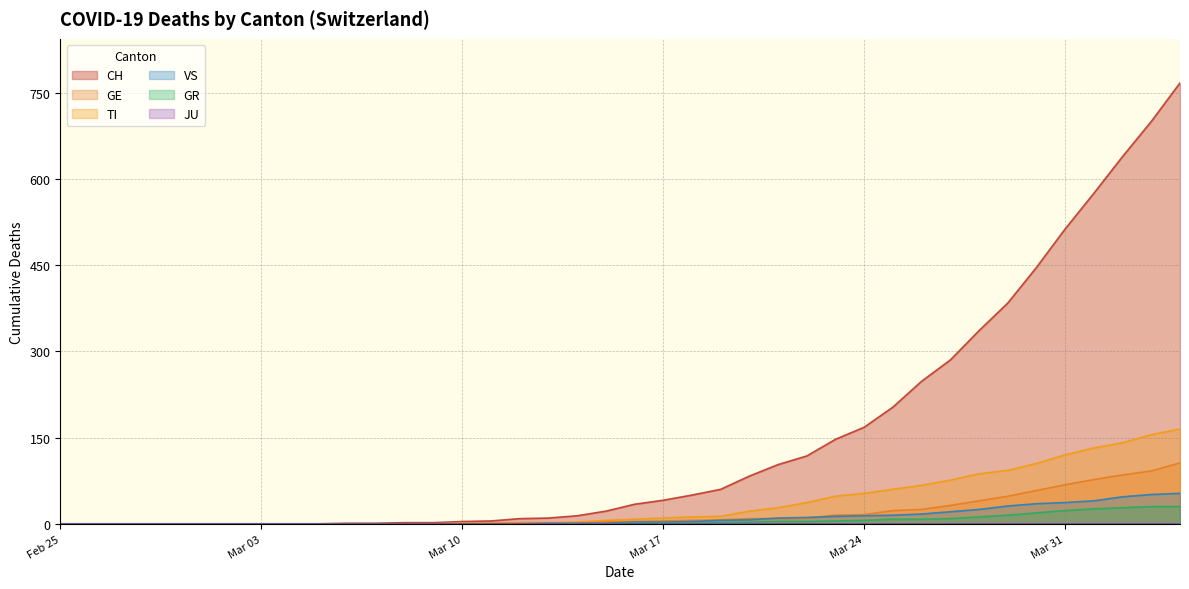

Which series has the widest spread of values?

CH